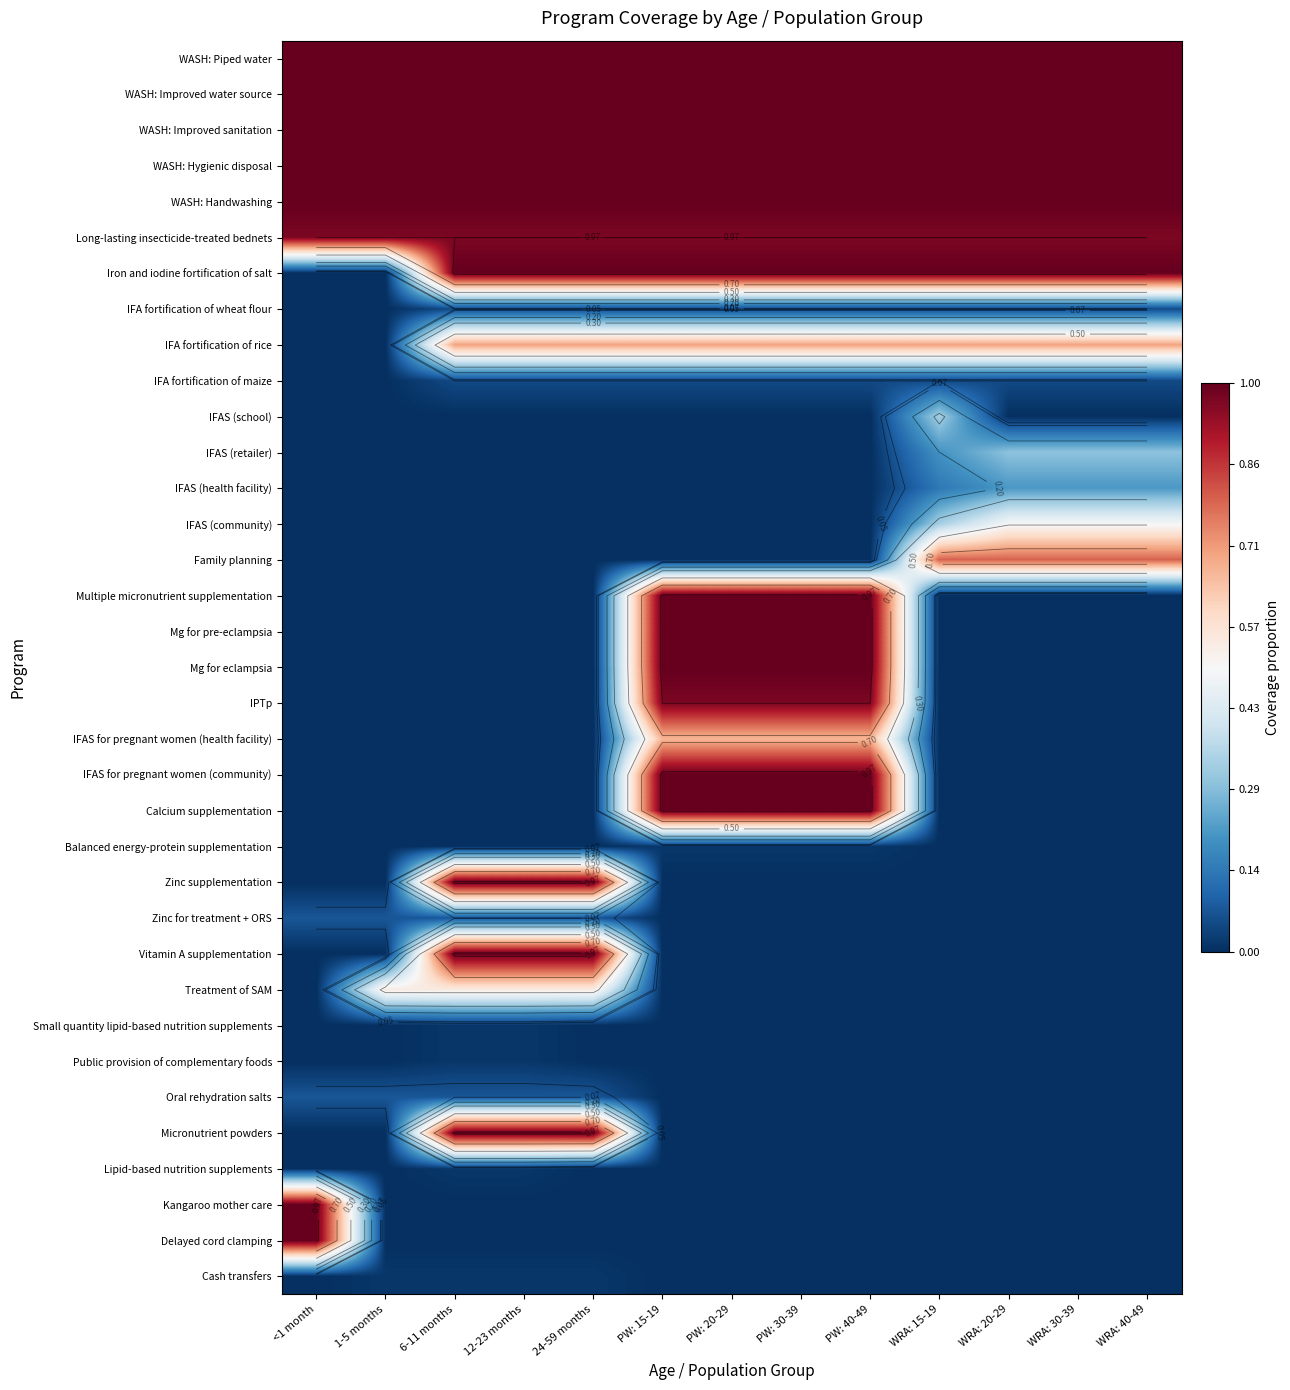

At how many categories does at least one series exceed 0?

13